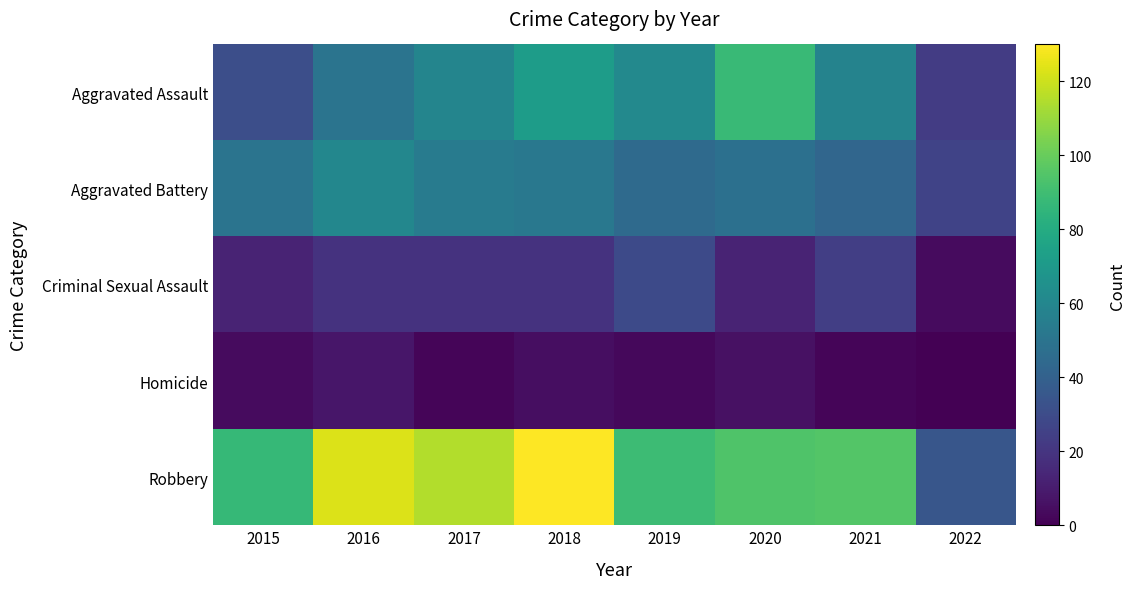

Which series has the largest total across all categories?

Robbery